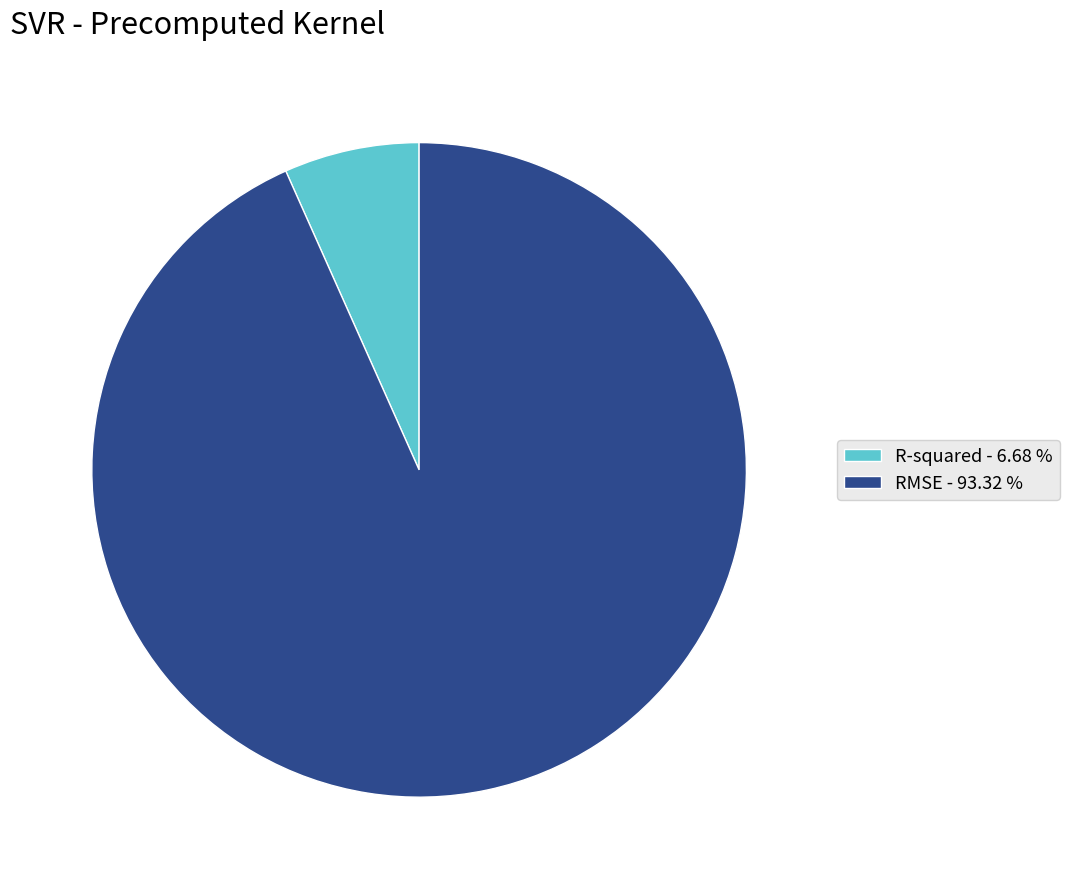

Is there a majority slice in this chart?

Yes